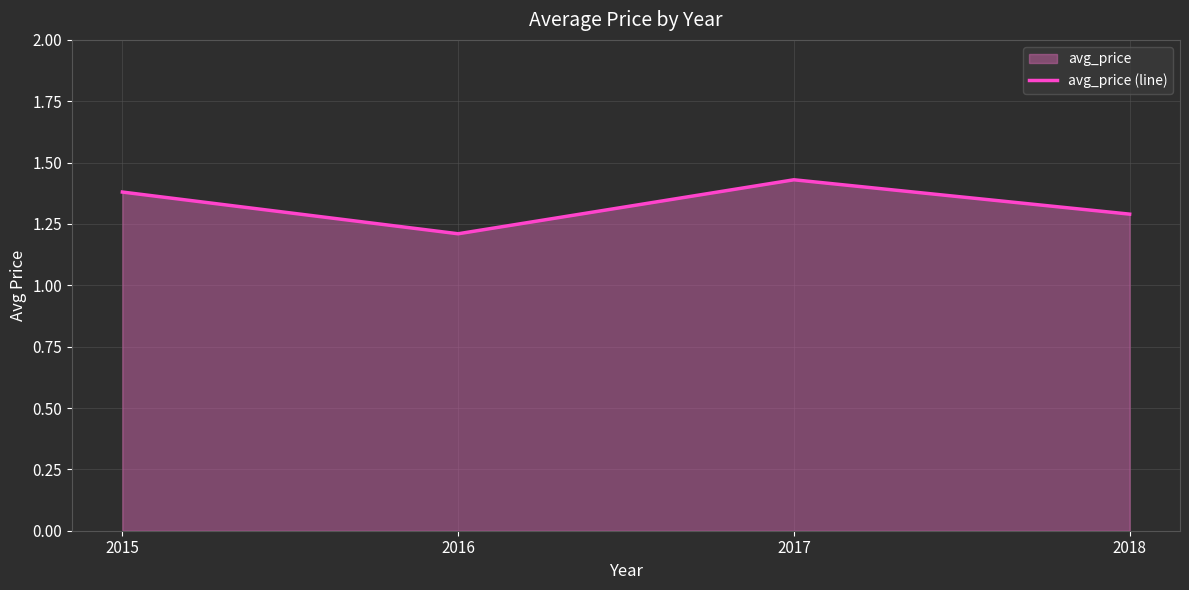

True or false: the data shows 2.3 at 2015.

False